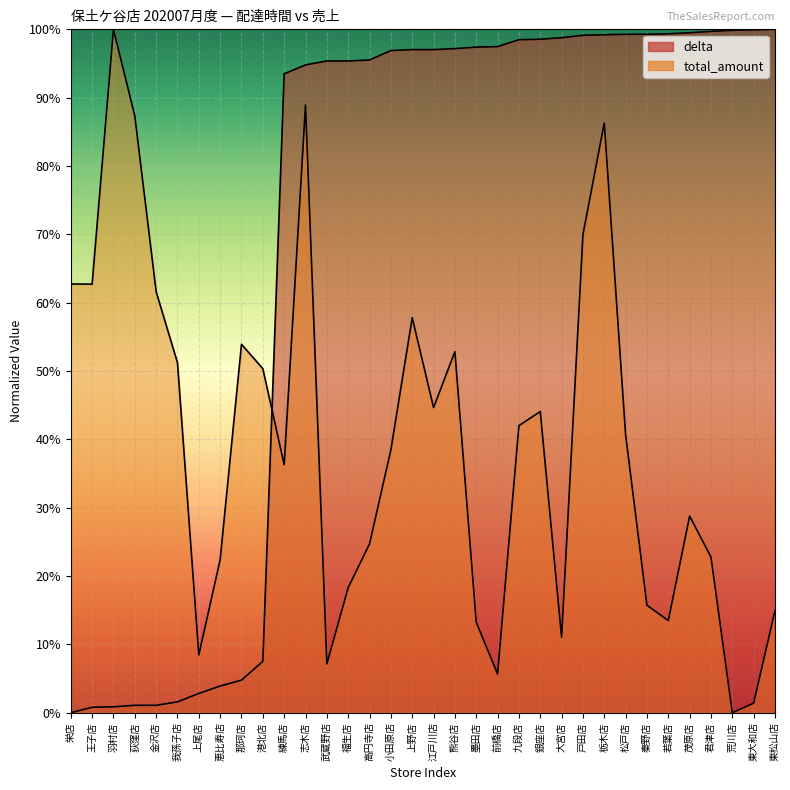

What is the label of the 30th point from the right?

金沢店